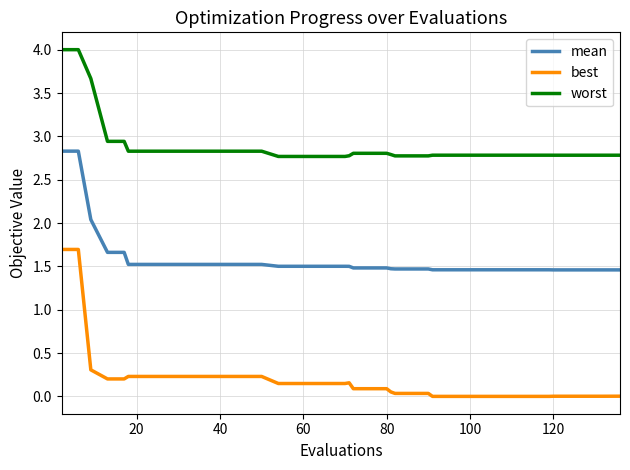

What is the difference between the maximum and minimum values in the mean series?

1.4